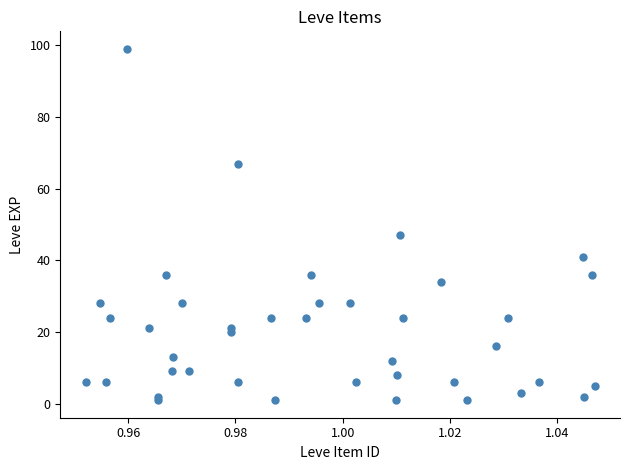

What Y value in the scatter plot is closest to 50?

47